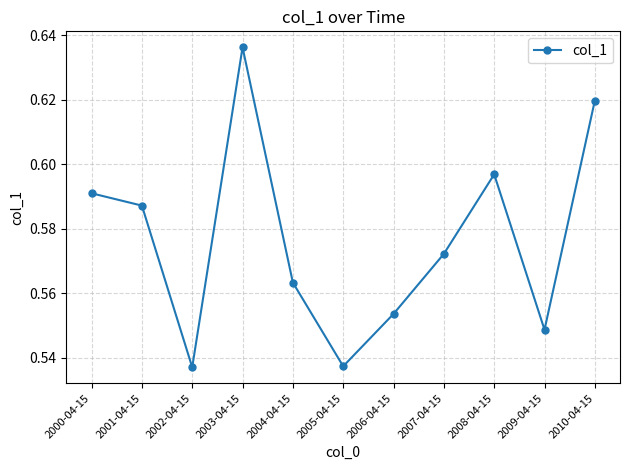

At which category does the chart reach its peak across all series?

2003-04-15